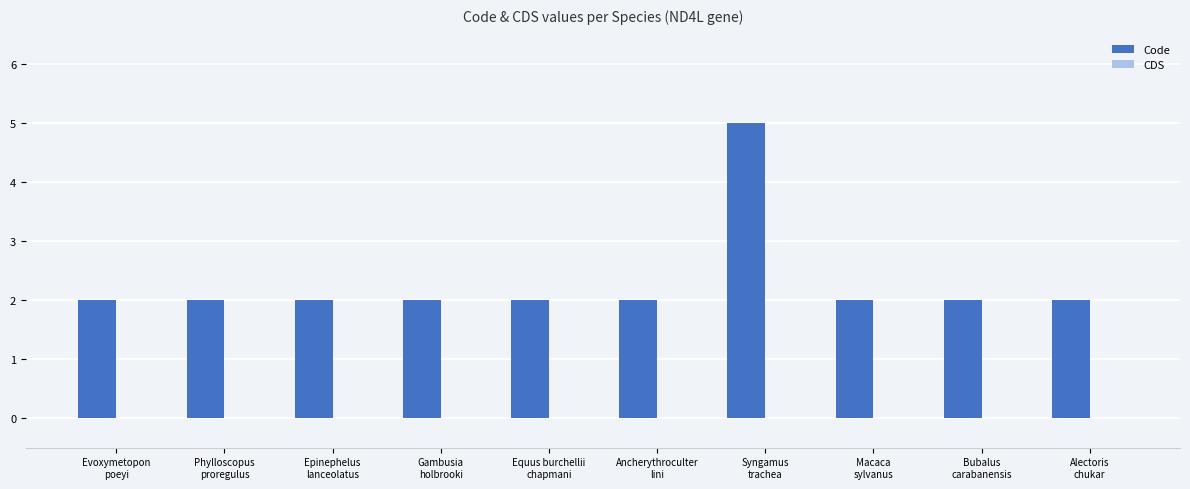

What is the difference between the maximum and second lowest values?

3